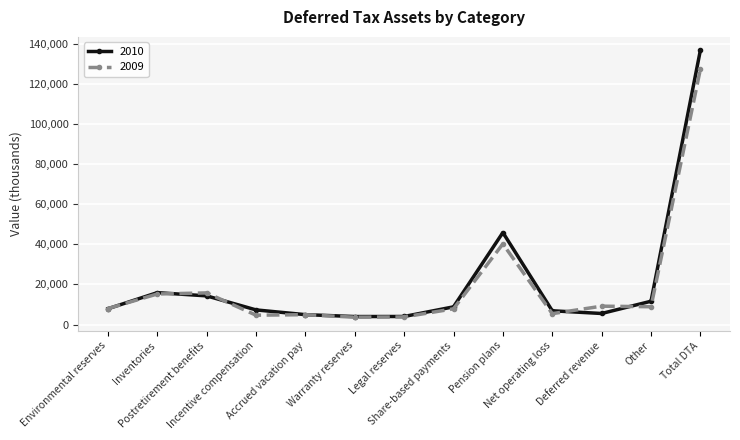

Which series has the widest spread of values?

2010